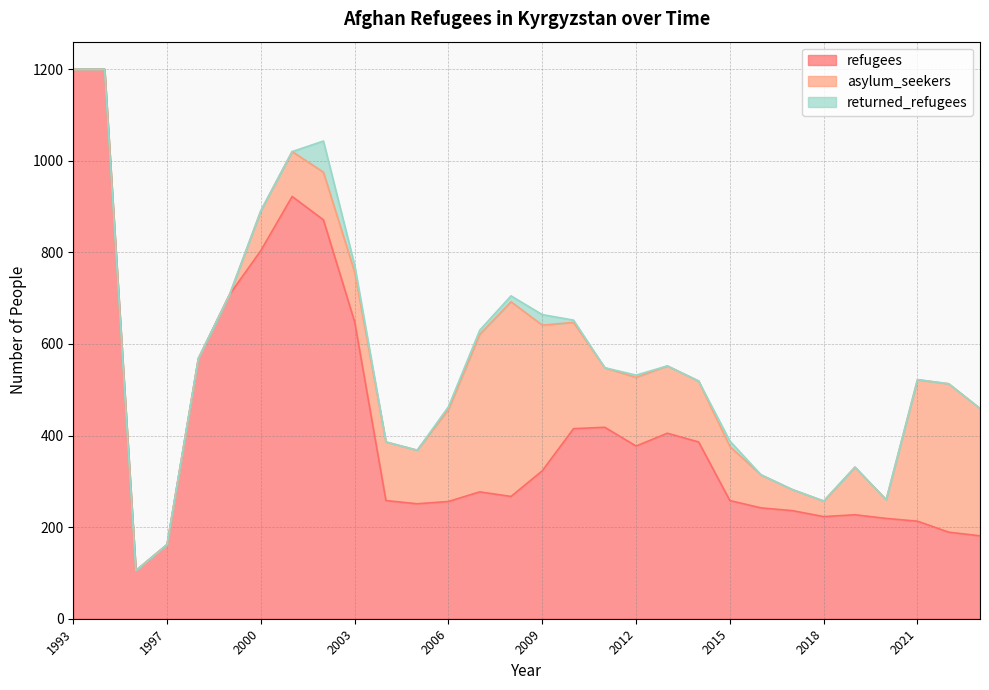

What are all the series names shown in the legend?

refugees, asylum_seekers, returned_refugees